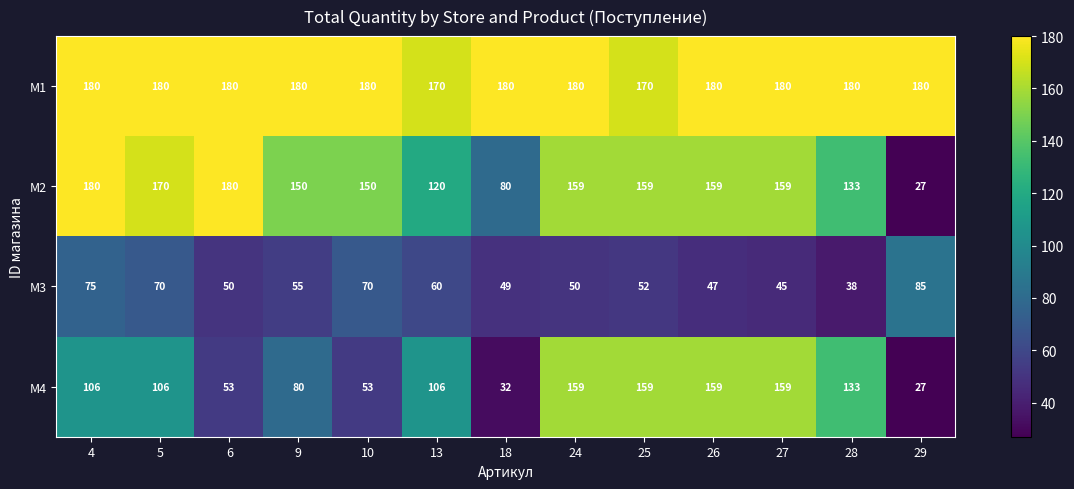

Count the number of data series in this chart.

4